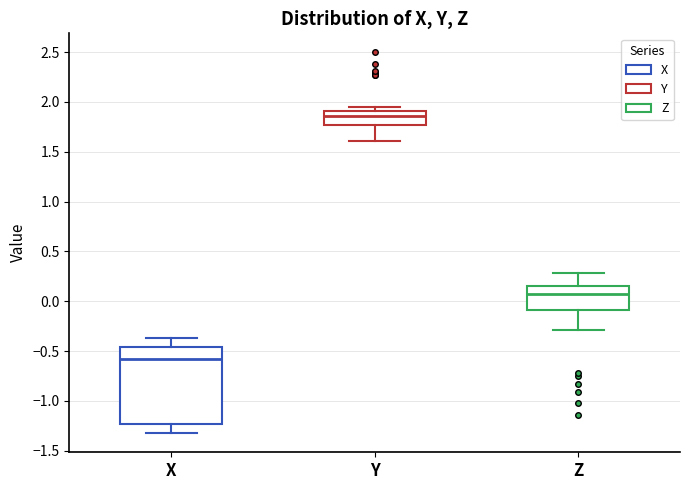

Reading left to right, read every box against the y-axis: the position of its median line, the range the box covers, and the ends of its whiskers. The values are not printed on the chart, so give them approximately, as read against the axis.

X: median -0.60, box -1.25 to -0.45, whiskers -1.35 to -0.35
Y: median 1.85, box 1.75 to 1.90, whiskers 1.60 to 1.95
Z: median 0.05, box -0.10 to 0.15, whiskers -0.30 to 0.30